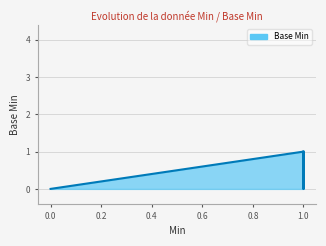

What is the label of the 3rd point from the left?

0.2